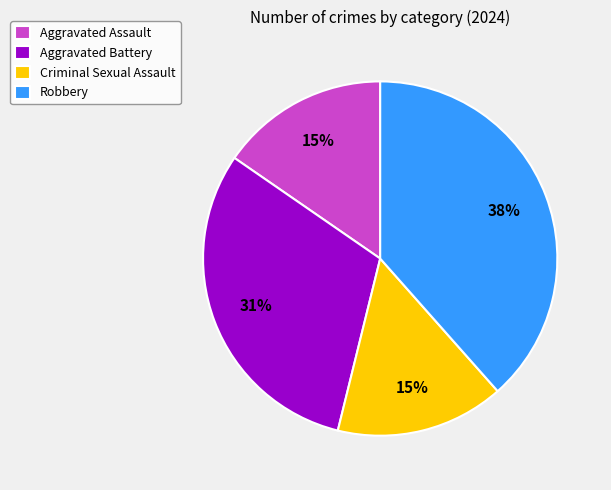

Which slice is the largest?

Robbery